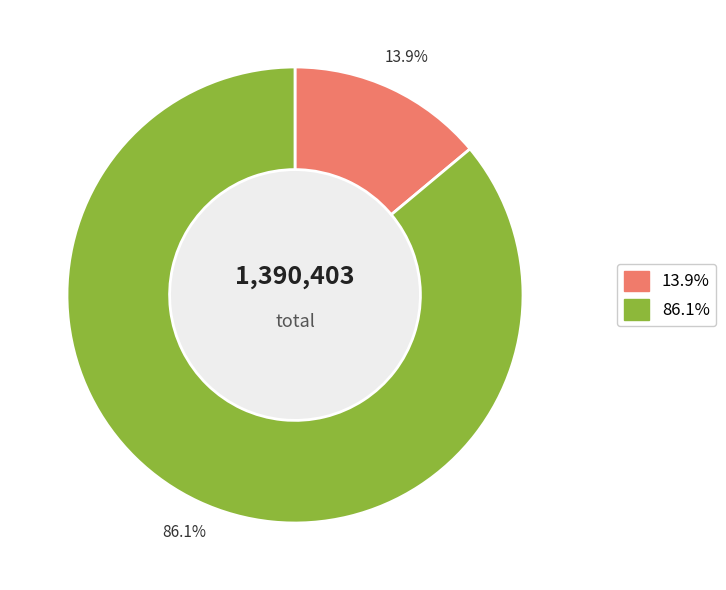

How many segments does this pie chart have?

2